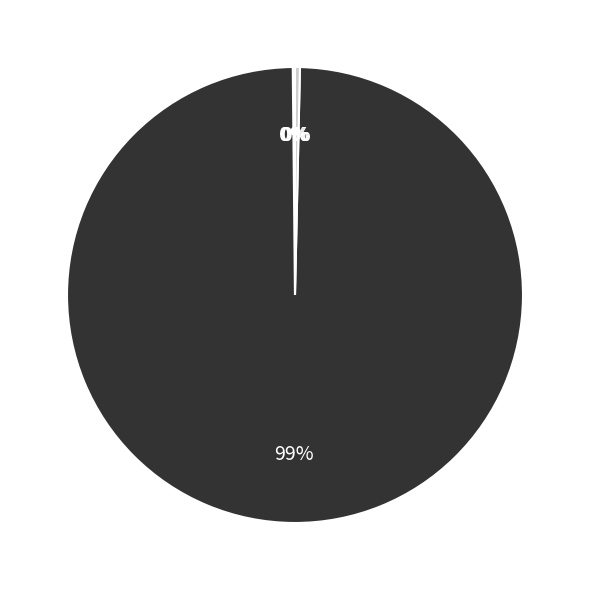

Is there a majority slice in this chart?

Yes